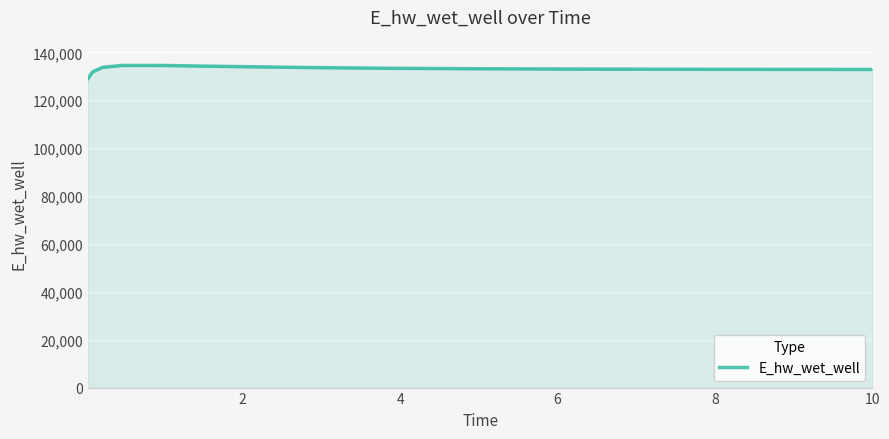

Reading left to right, what are all the values shown in this chart?

129045.2	131922.5	133764.4	134560.4	134547.8	134057.1	133639.1	133360.5	133183.5	133070.0	132995.0	132943.8	132908.1	132882.7	132882.1